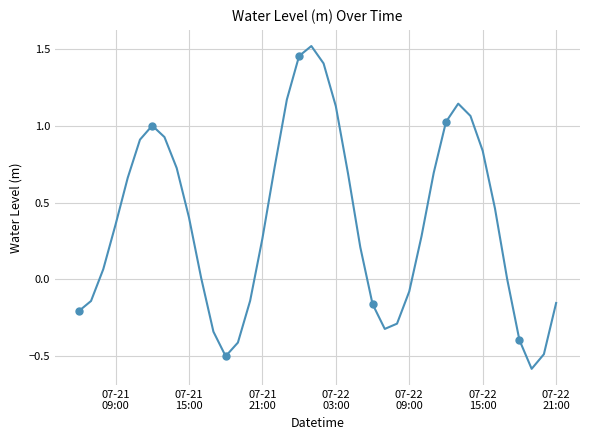

How many lines are shown in the chart?

1